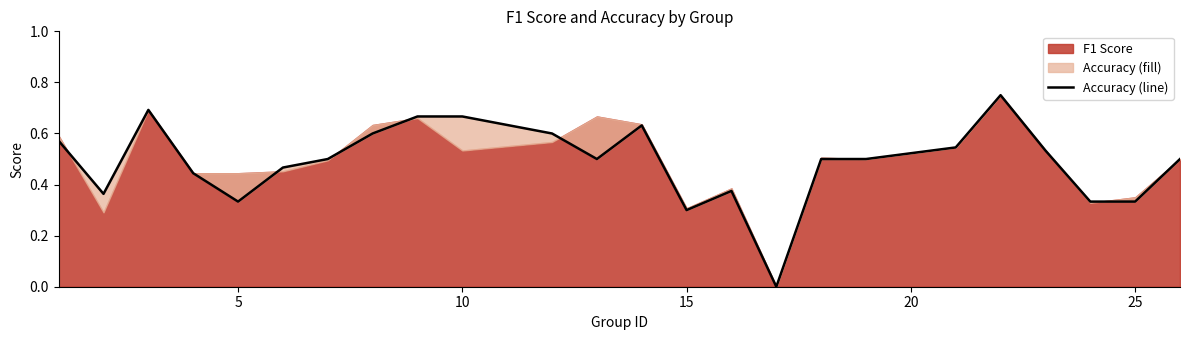

Count the values in the range 0 to 1.

24